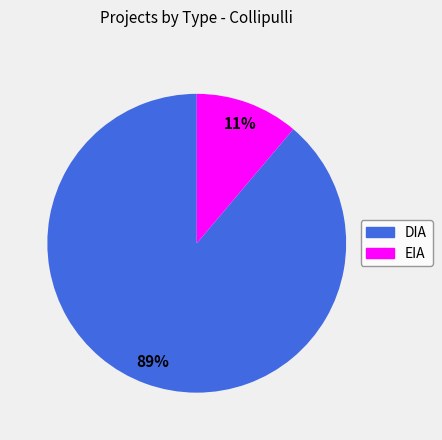

Does EIA represent more than half of the total?

No